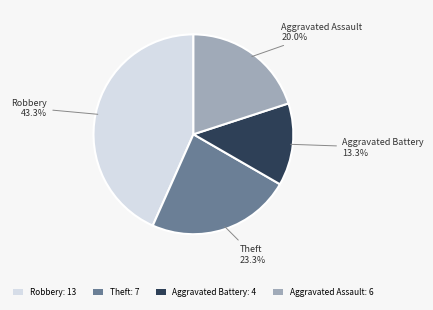

Is it true that Aggravated Battery is 25% of the pie?

False